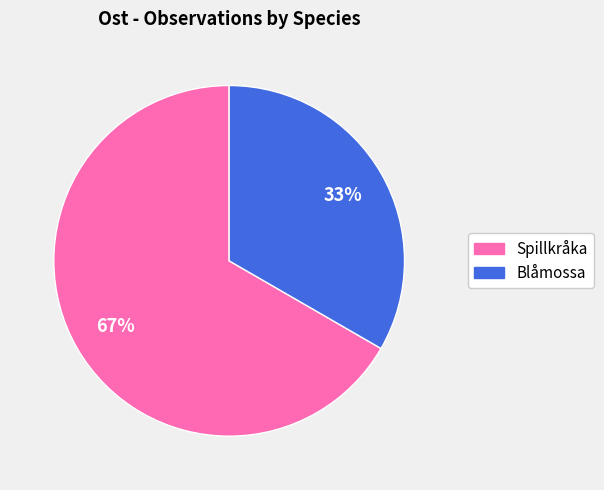

To the nearest percent, what is the average slice percentage?

50%